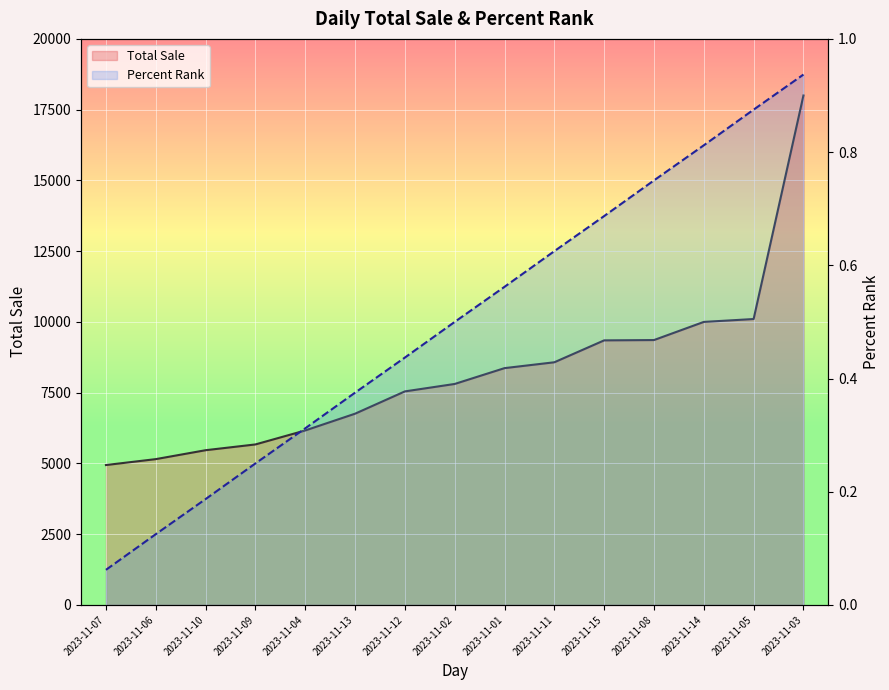

What is the approximate value of Percent Rank at 2023-11-13?

0.4